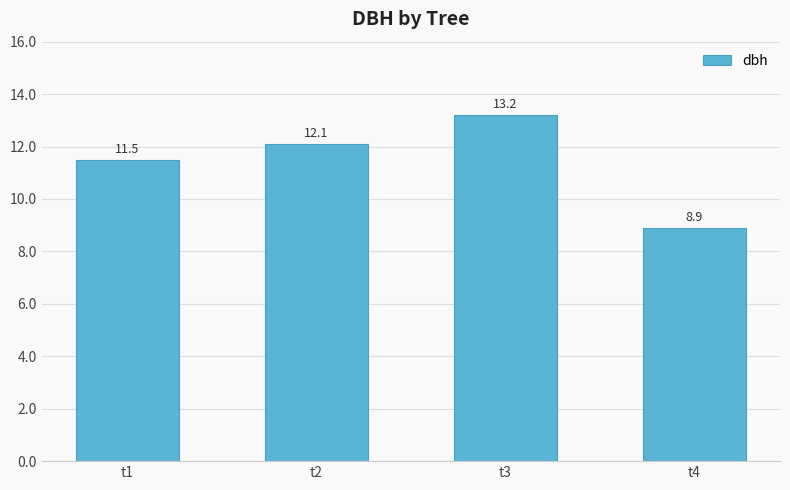

How many values are below 12?

2